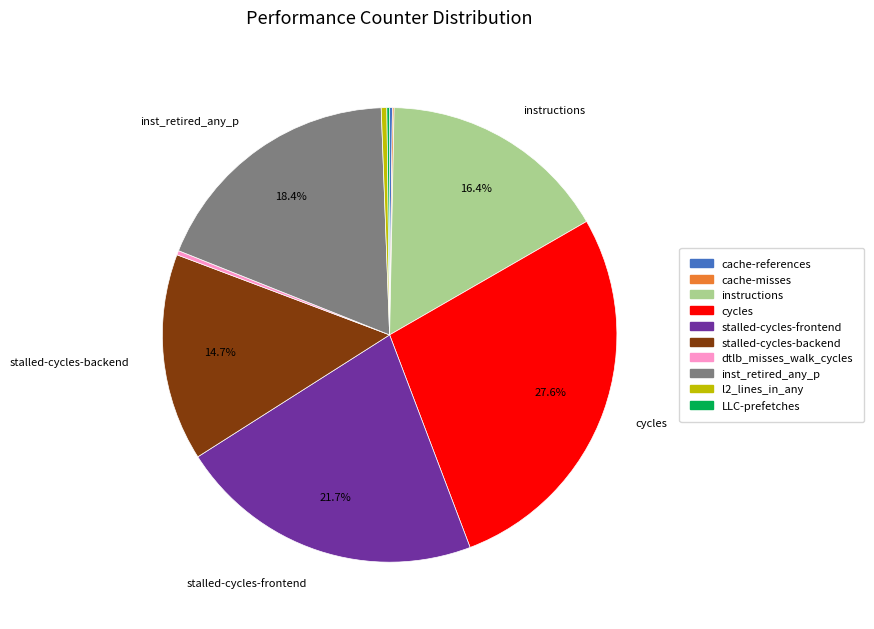

To the nearest percent, what percentage of the pie is inst_retired_any_p?

18%